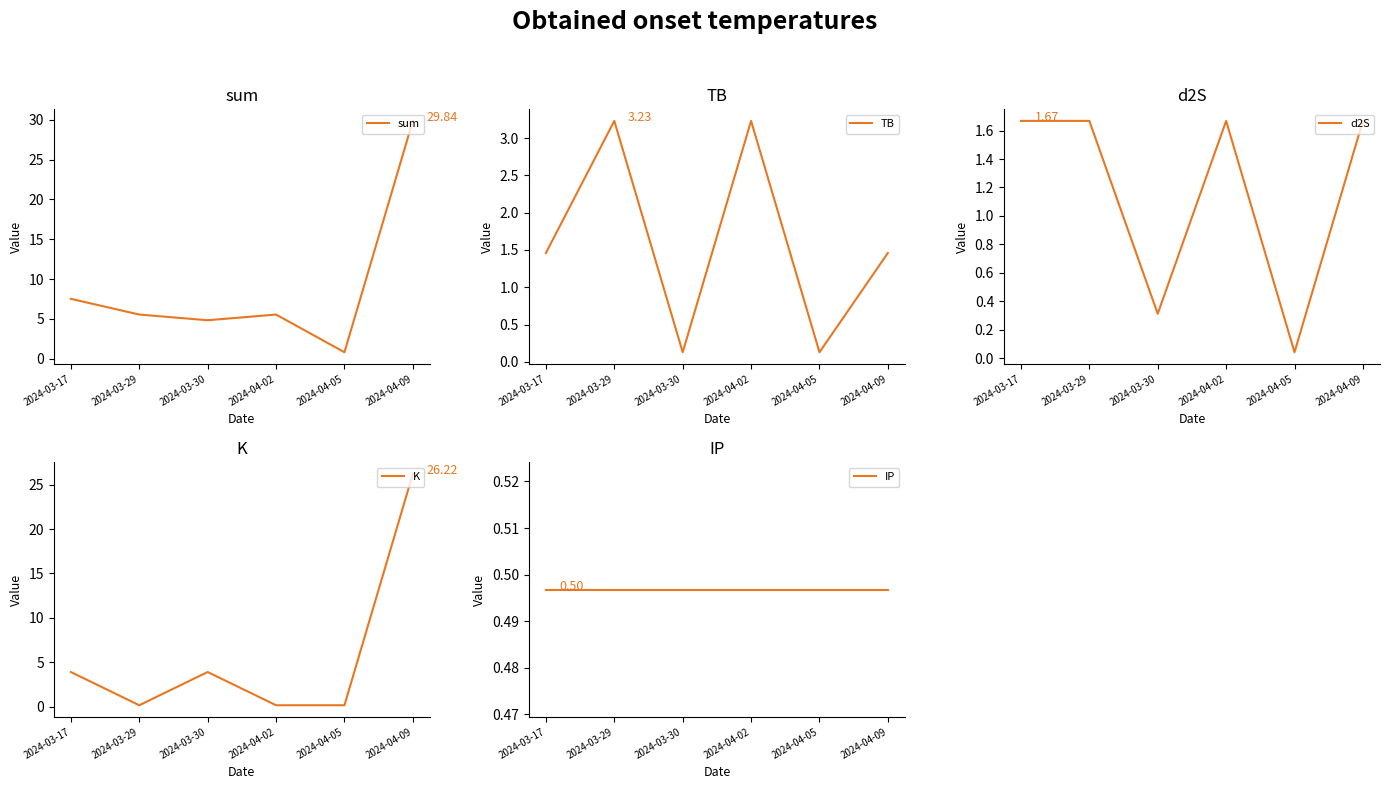

What is the spread (max minus min) of values at 2024-04-05?

0.8